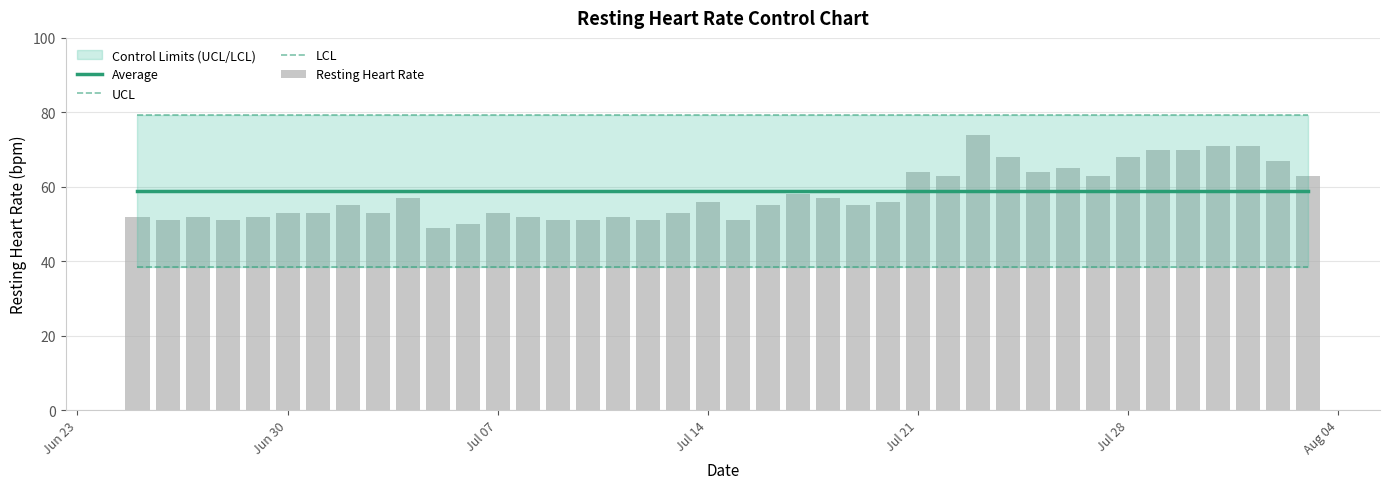

Reading left to right, transcribe all the data shown in this chart.

Average: 58.8	58.8	58.8	58.8	58.8	58.8	58.8	58.8	58.8	58.8	58.8	58.8	58.8	58.8	58.8	58.8	58.8	58.8	58.8	58.8	58.8	58.8	58.8	58.8	58.8	58.8	58.8	58.8	58.8	58.8	58.8	58.8	58.8	58.8	58.8	58.8	58.8	58.8	58.8	58.8
UCL: 79.2	79.2	79.2	79.2	79.2	79.2	79.2	79.2	79.2	79.2	79.2	79.2	79.2	79.2	79.2	79.2	79.2	79.2	79.2	79.2	79.2	79.2	79.2	79.2	79.2	79.2	79.2	79.2	79.2	79.2	79.2	79.2	79.2	79.2	79.2	79.2	79.2	79.2	79.2	79.2
LCL: 38.4	38.4	38.4	38.4	38.4	38.4	38.4	38.4	38.4	38.4	38.4	38.4	38.4	38.4	38.4	38.4	38.4	38.4	38.4	38.4	38.4	38.4	38.4	38.4	38.4	38.4	38.4	38.4	38.4	38.4	38.4	38.4	38.4	38.4	38.4	38.4	38.4	38.4	38.4	38.4
Resting Heart Rate: 52.0	51.0	52.0	51.0	52.0	53.0	53.0	55.0	53.0	57.0	49.0	50.0	53.0	52.0	51.0	51.0	52.0	51.0	53.0	56.0	51.0	55.0	58.0	57.0	55.0	56.0	64.0	63.0	74.0	68.0	64.0	65.0	63.0	68.0	70.0	70.0	71.0	71.0	67.0	63.0